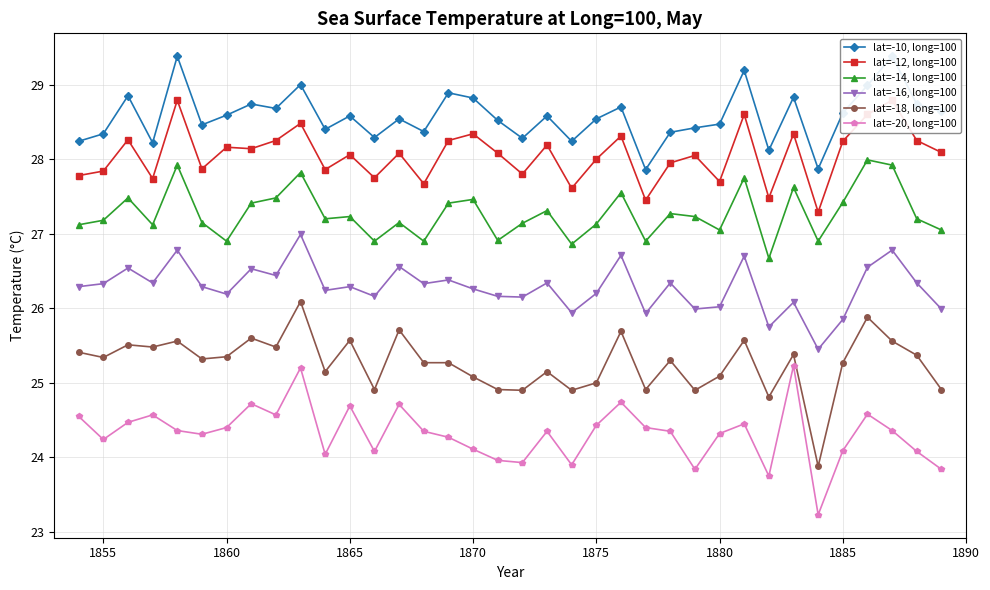

True or false: lat=-14, long=100 and lat=-16, long=100 cross at least once.

False